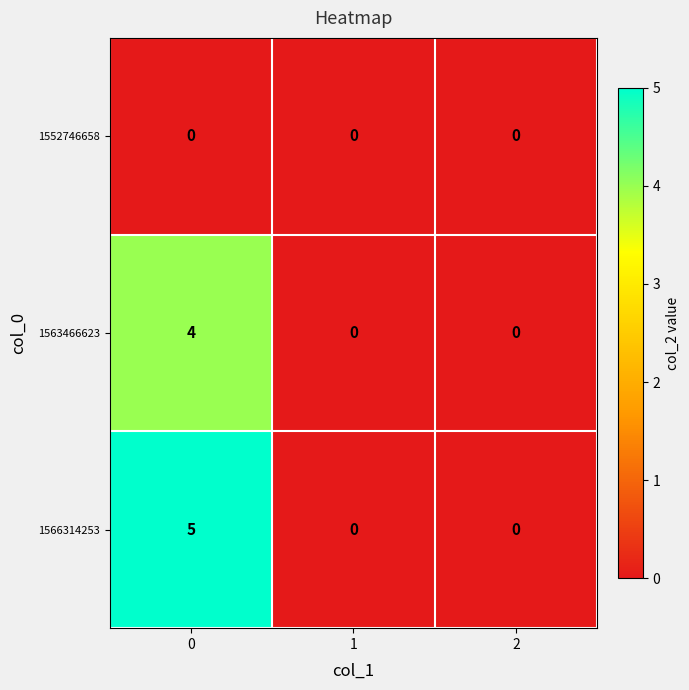

Rank the series by their average value, from highest to lowest.

1566314253, 1563466623, 1552746658